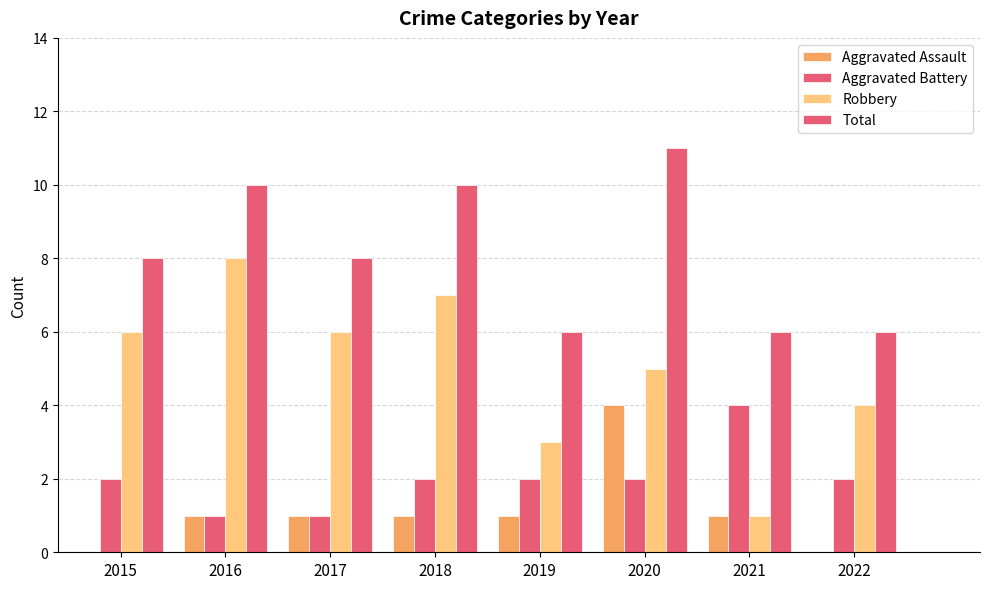

What is the value of the Robbery bar at the 3rd from the left?

6